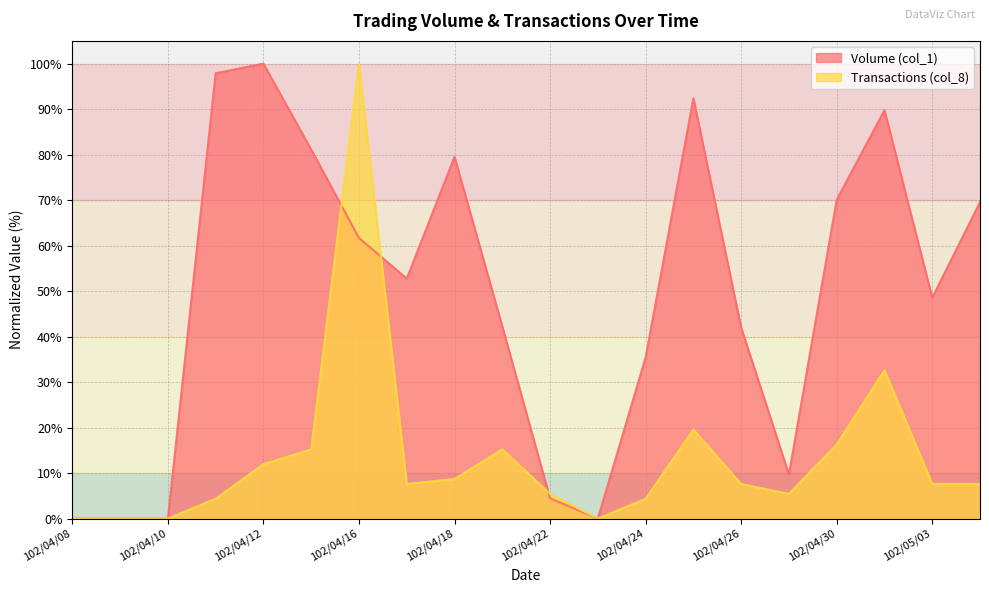

What is the maximum value for Transactions (col_8)?

100.0